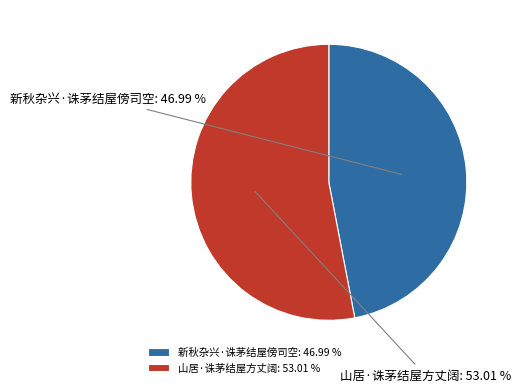

To the nearest percent, what portion does 新秋杂兴·诛茅结屋傍司空 represent?

47%